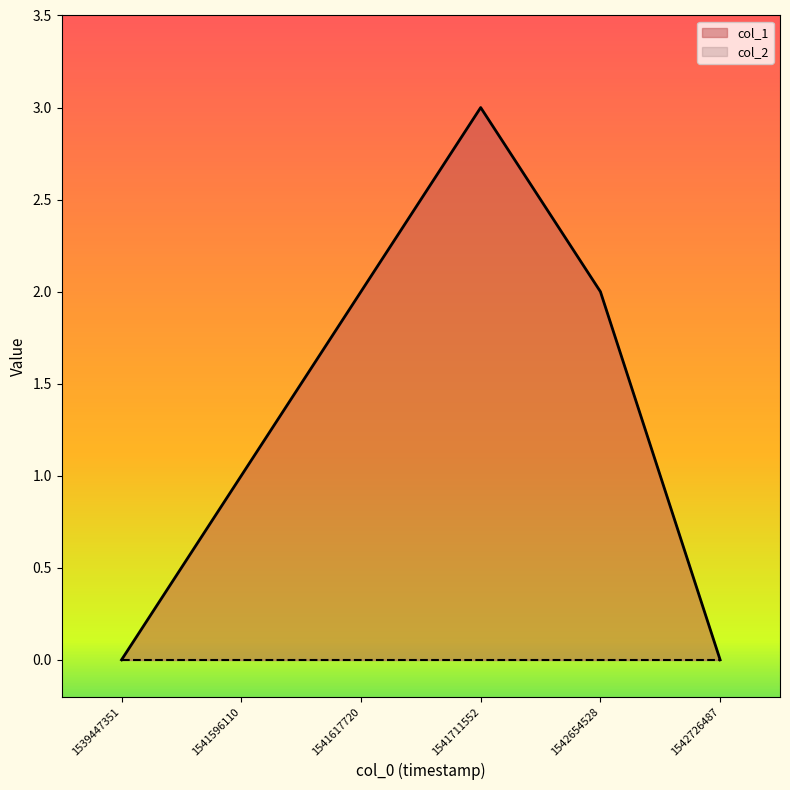

What is the difference between the values at 1541596110 and 1541711552?

2